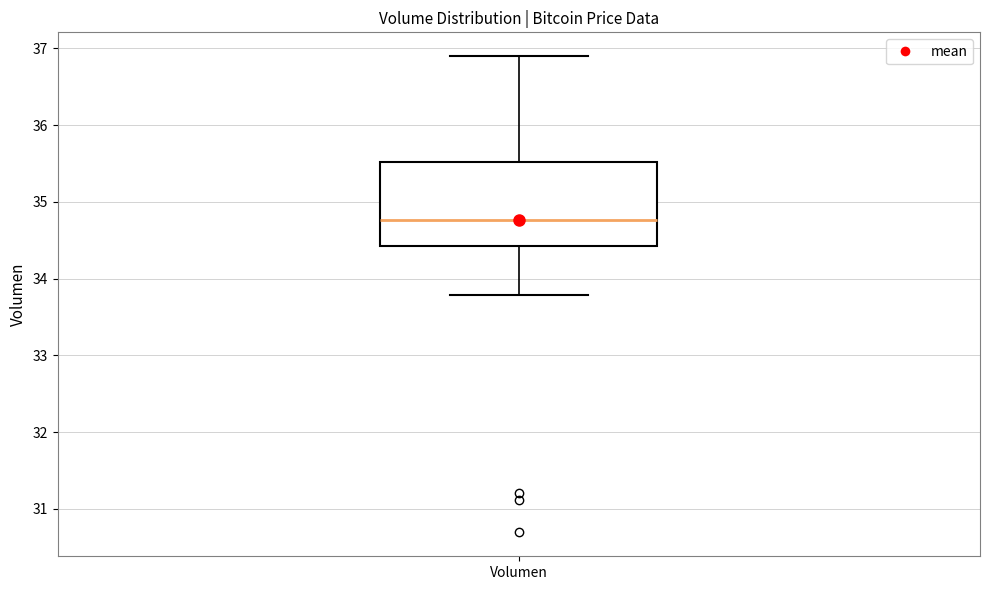

Read this box plot against the y-axis: the position of the median line, the range covered by the box, and the ends of both whiskers. The values are not printed on the chart, so give them approximately, as read against the axis.

median 34.8, box 34.4 to 35.5, whiskers 33.8 to 36.9